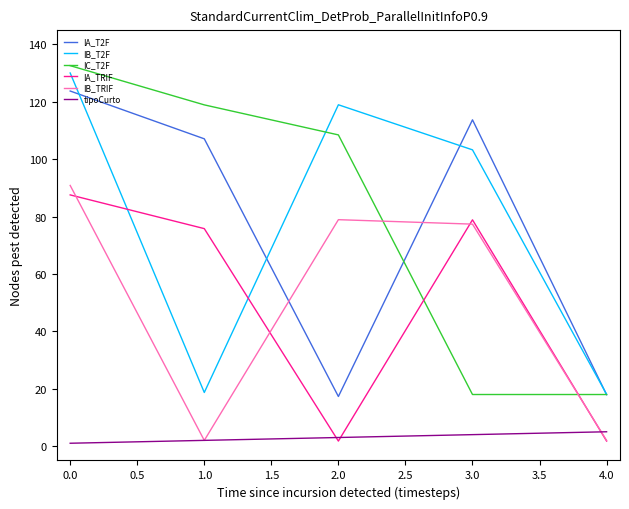

The IC_T2F series shows 18.0 at 3.0. True or false?

True